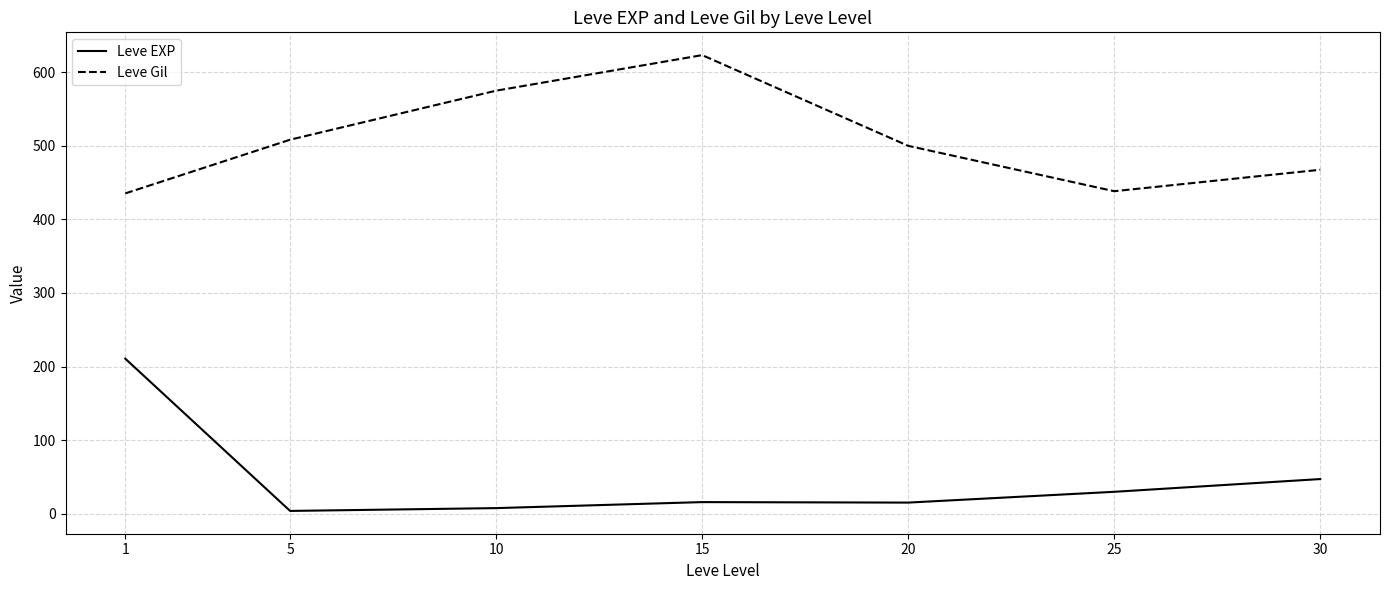

Is it true that Leve Gil equals 806.2 at 20?

False